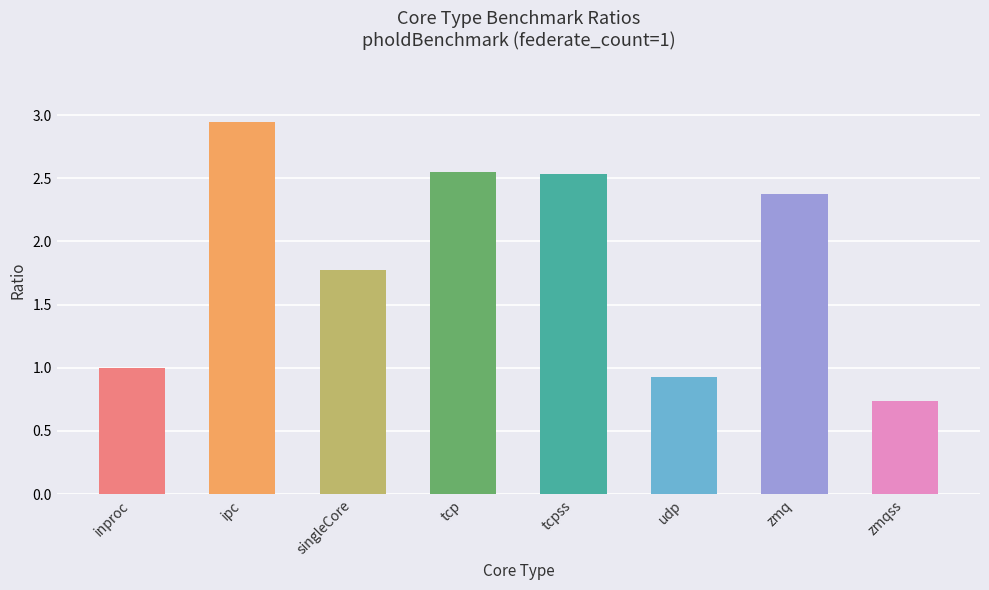

Which category has the lowest value across all series?

zmqss